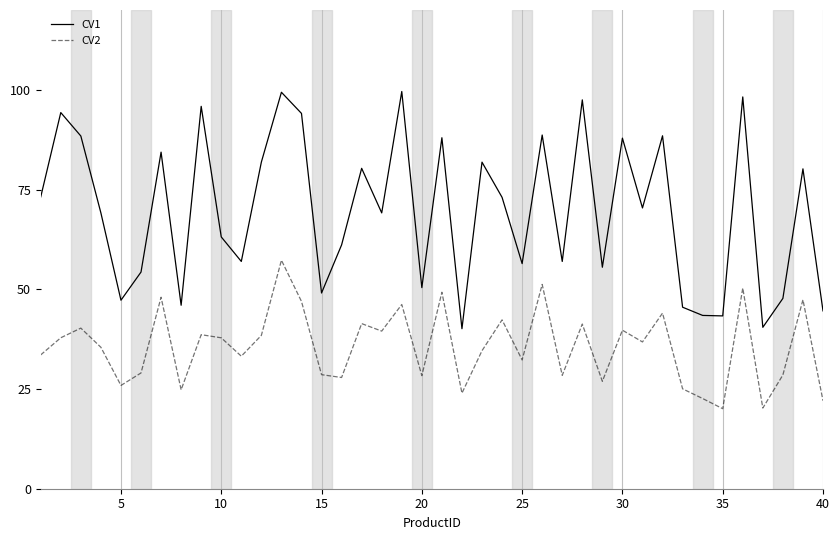

What is the greatest value displayed?

99.6